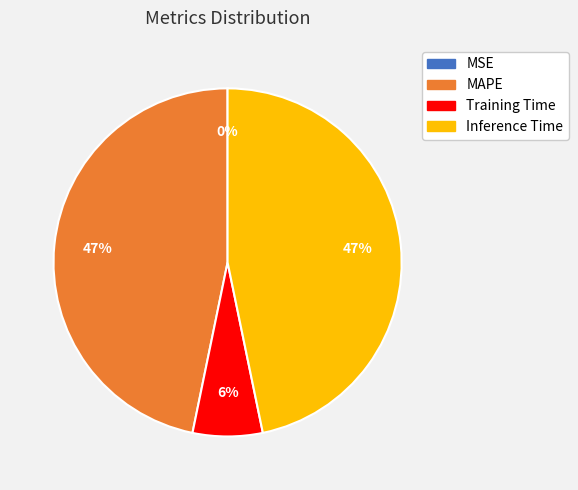

To the nearest percent, what is the difference between the largest and smallest slice percentages?

47%